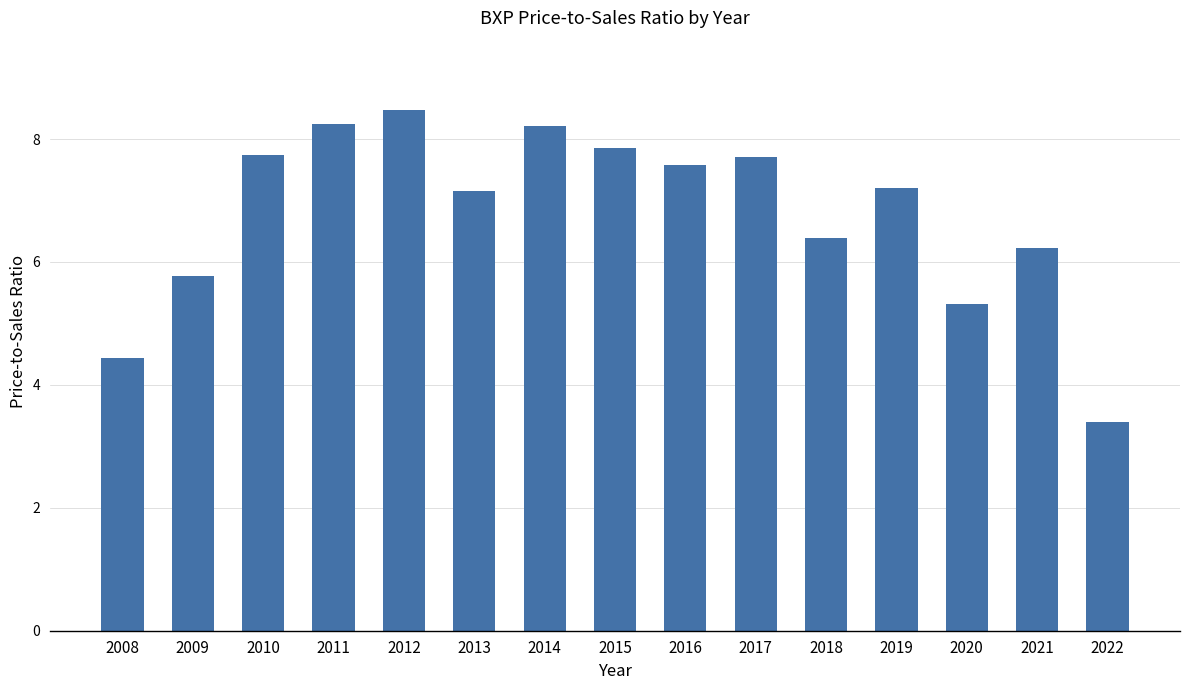

Is it true that the value at 2015 is 13.3?

False